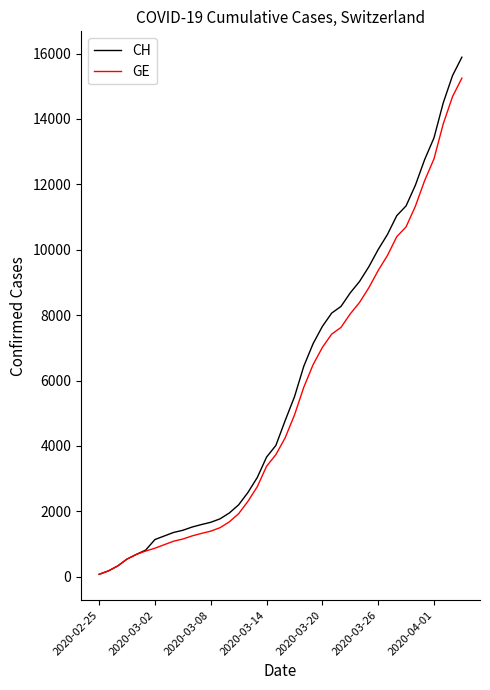

List the series in order of their overall mean, lowest first.

GE, CH